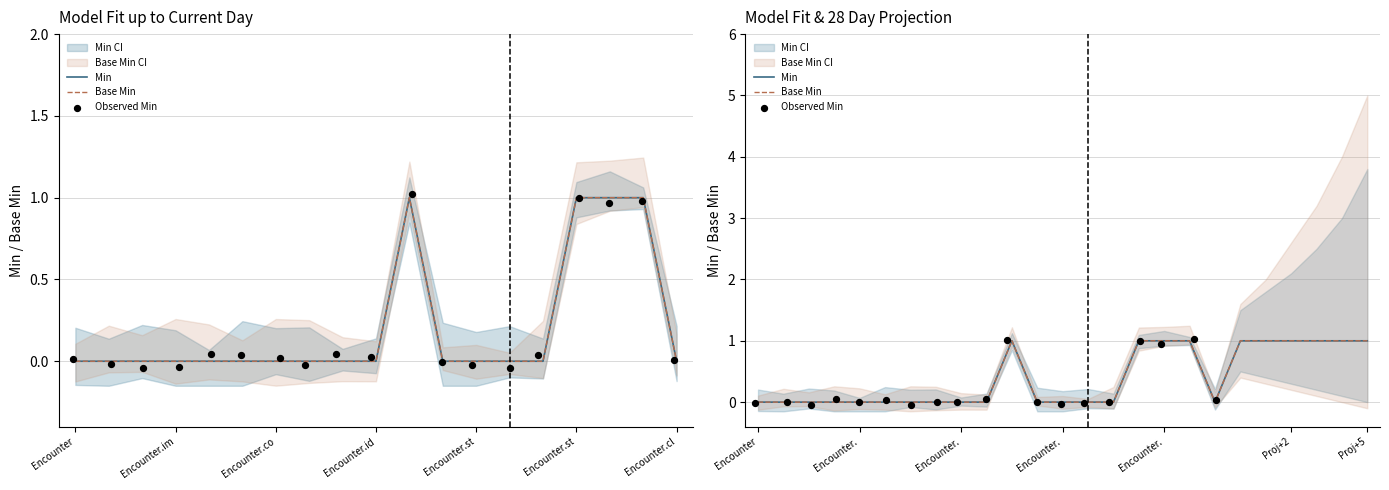

Is the value of Base Min at Encounter.contained greater than the value of Min at Encounter.modifierExtension?

No